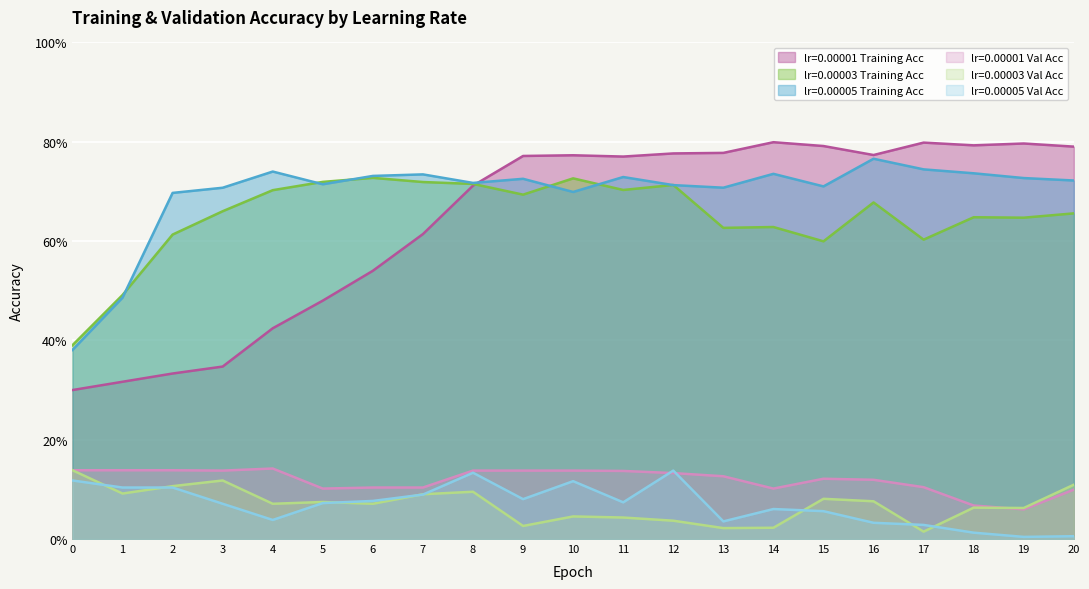

What is the spread (max minus min) of values at 9?

0.7